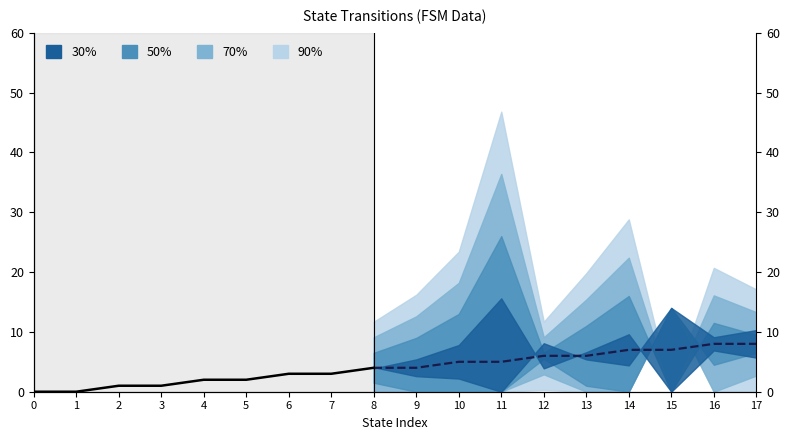

Count the number of values greater than 2.

3